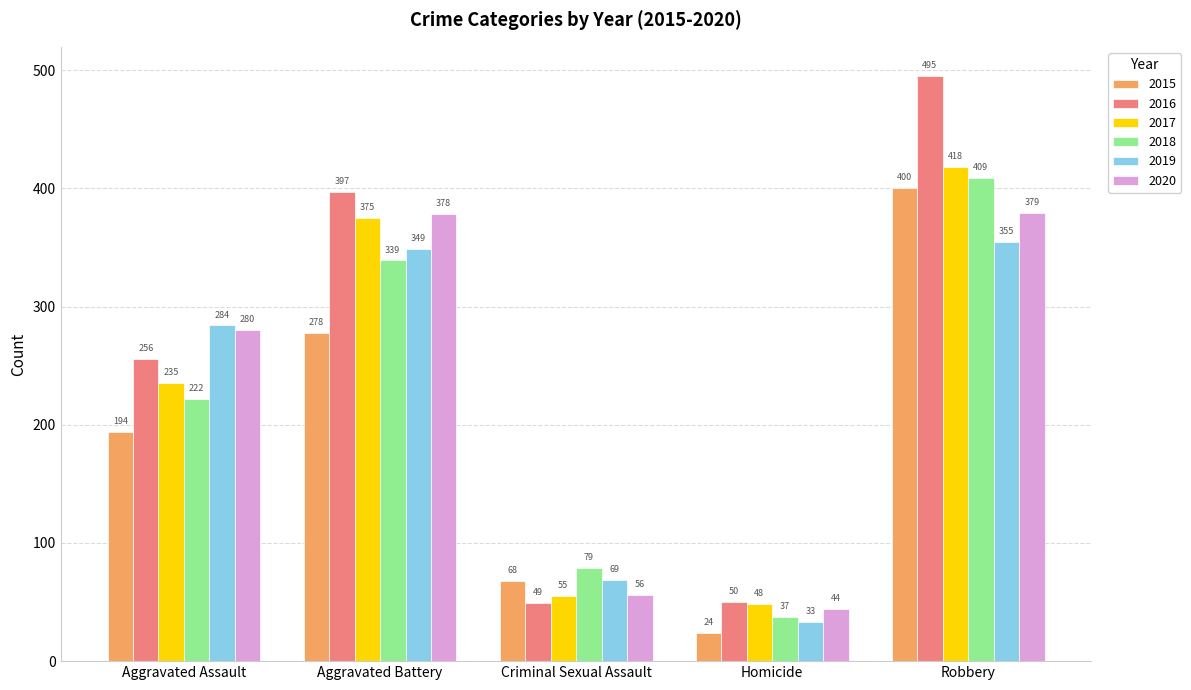

Reading left to right, list all the values displayed in this chart.

2015: 194	278	68	24	400
2016: 256	397	49	50	495
2017: 235	375	55	48	418
2018: 222	339	79	37	409
2019: 284	349	69	33	355
2020: 280	378	56	44	379